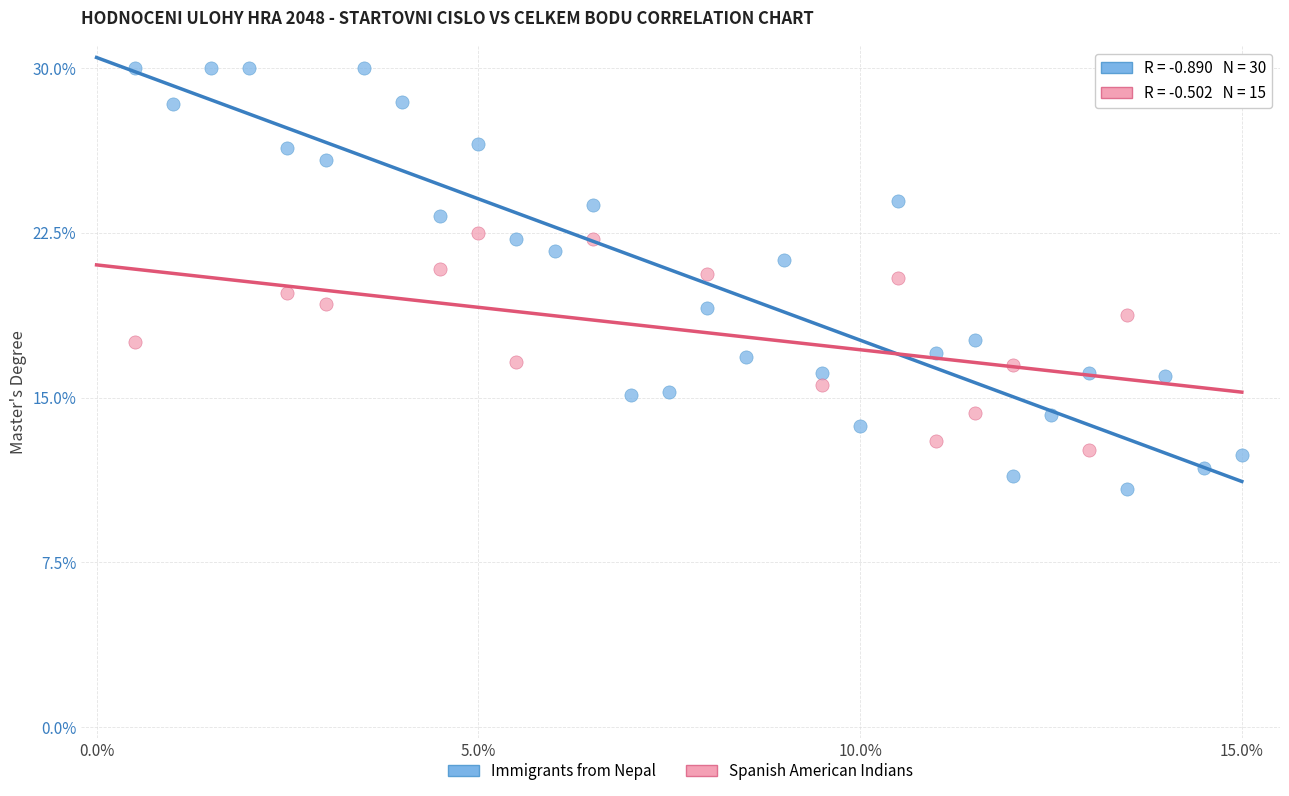

Which series has the widest spread of Y values?

Immigrants from Nepal